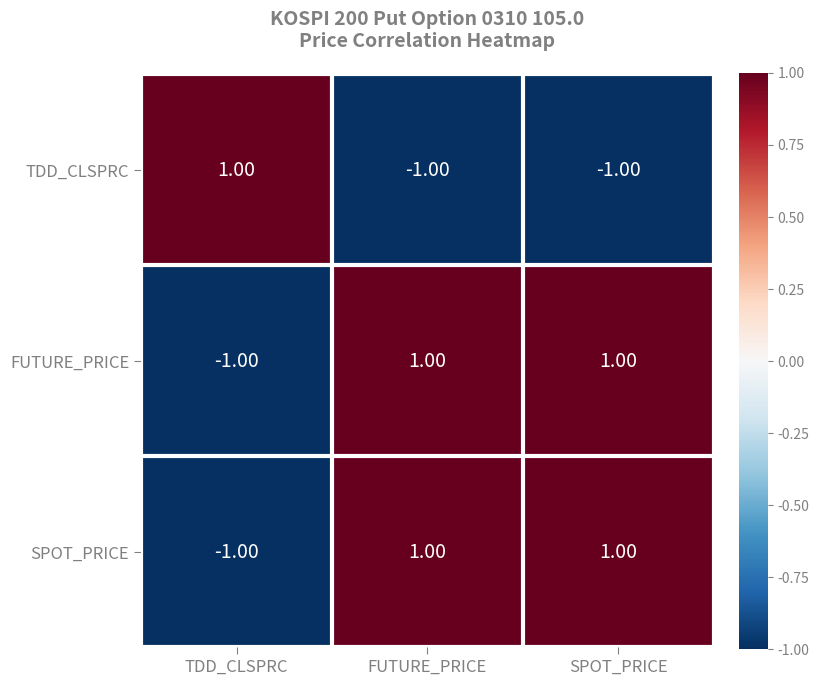

At which label is SPOT_PRICE closest to 0?

TDD_CLSPRC